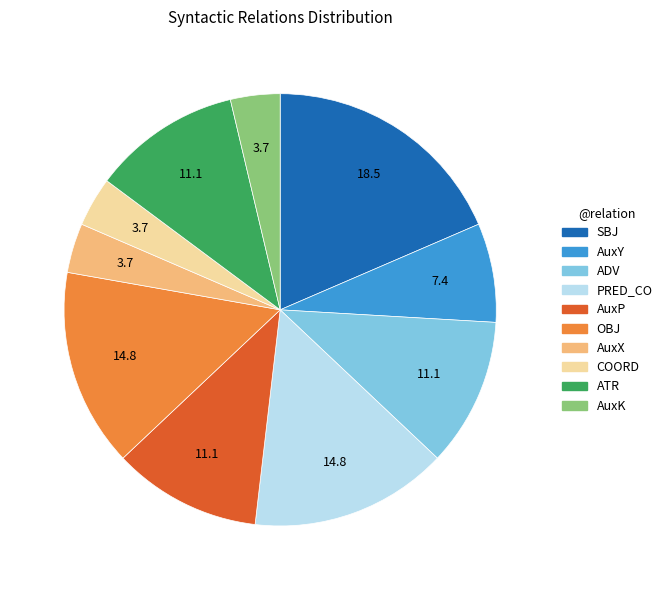

What is the largest slice in the pie chart?

SBJ